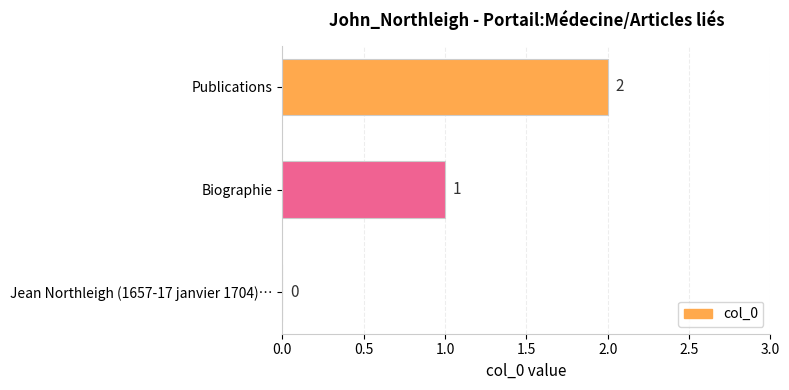

What is the sum of all values?

3